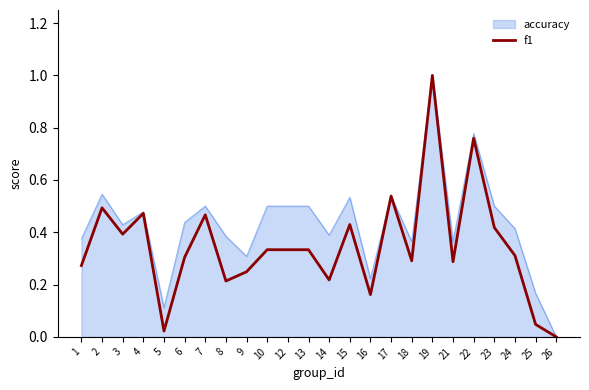

At 13, list the series in order from smallest to largest.

f1, accuracy